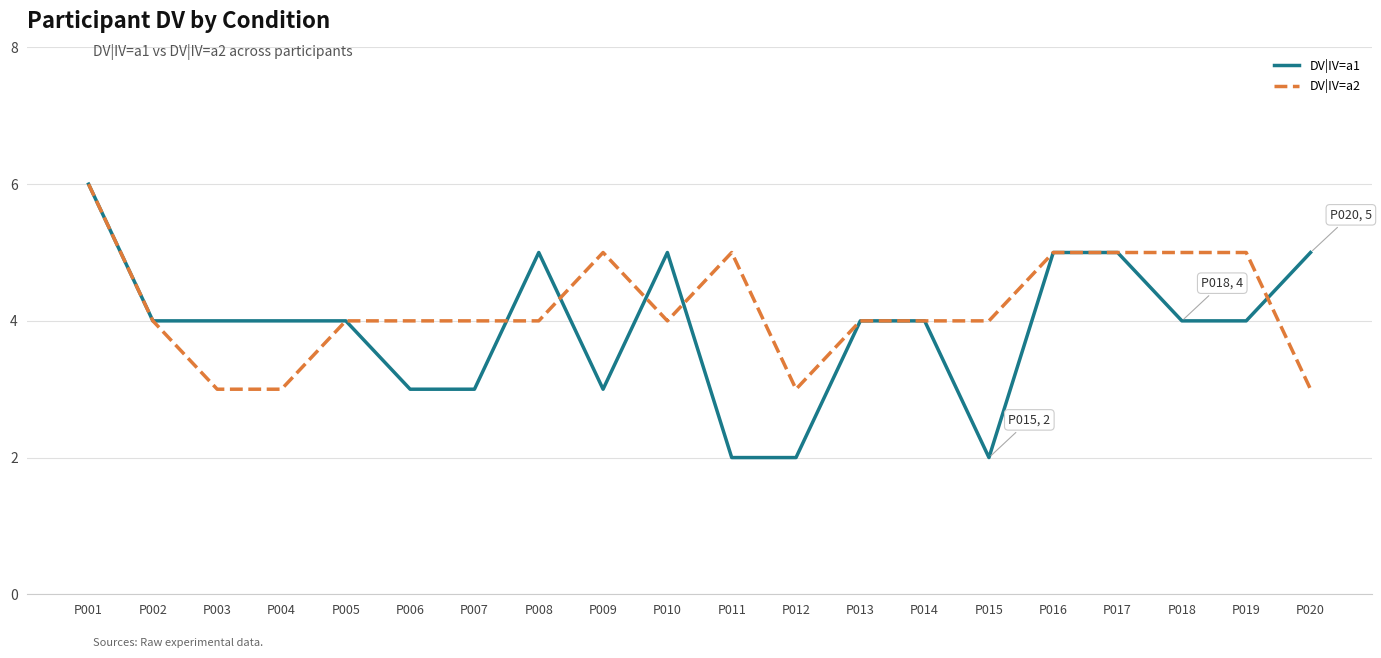

What is the lowest value of the DV|IV=a1 series?

2